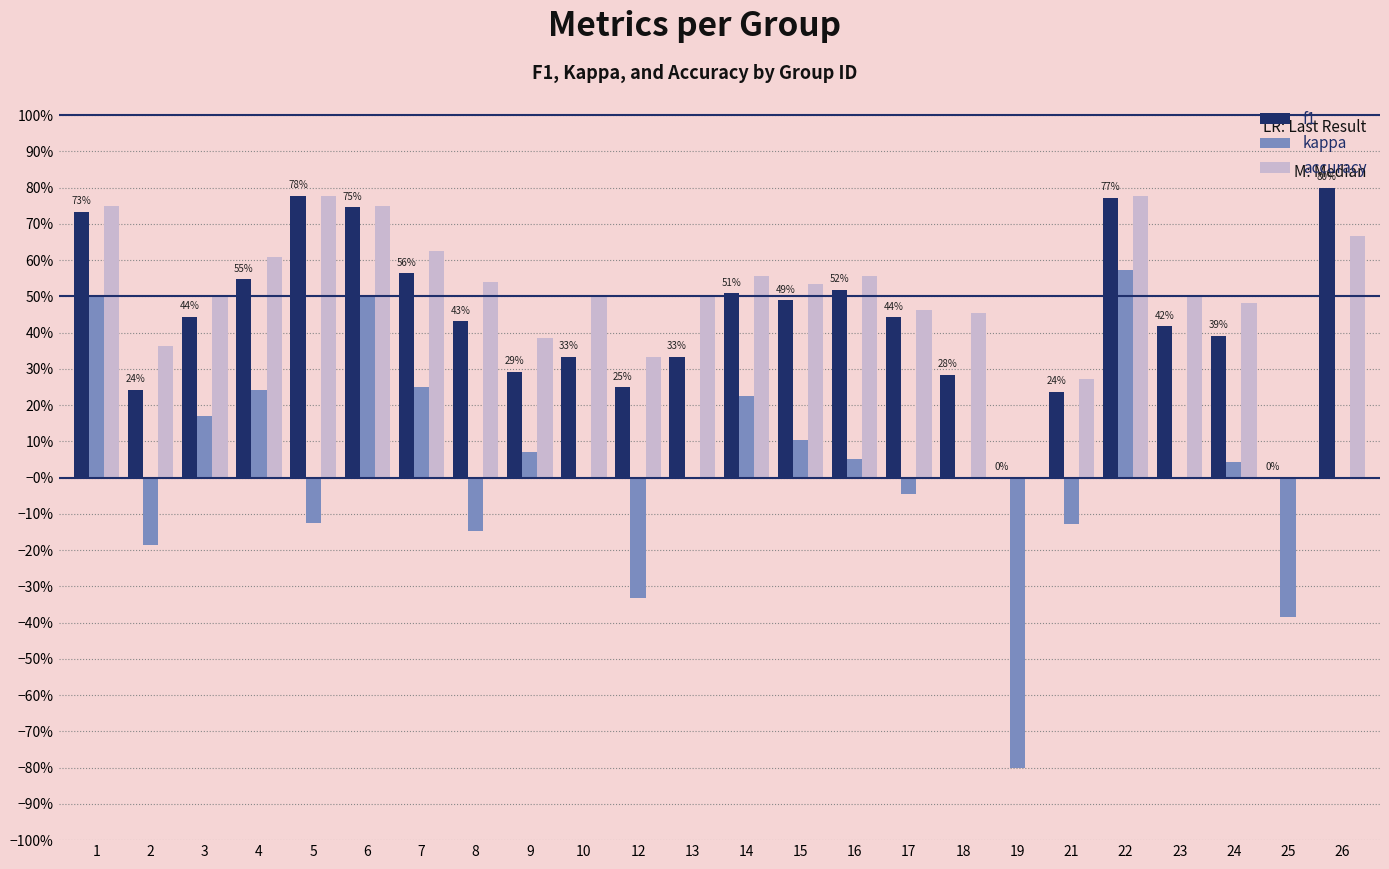

Is the value of kappa at 24 greater than the value of f1 at 14?

No